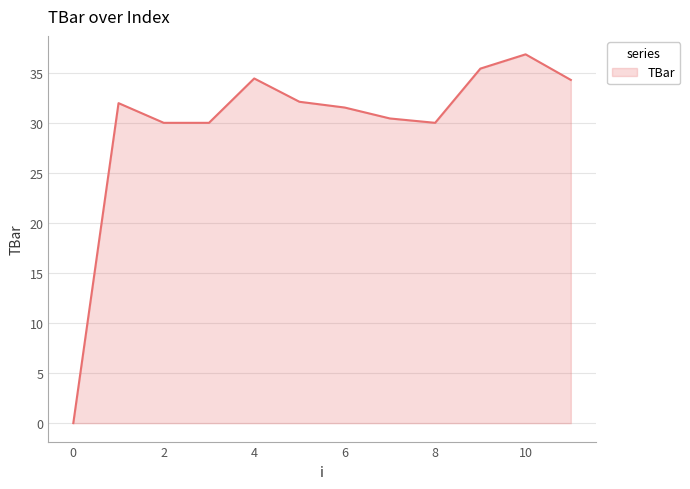

What is the difference between the maximum and minimum values?

36.8